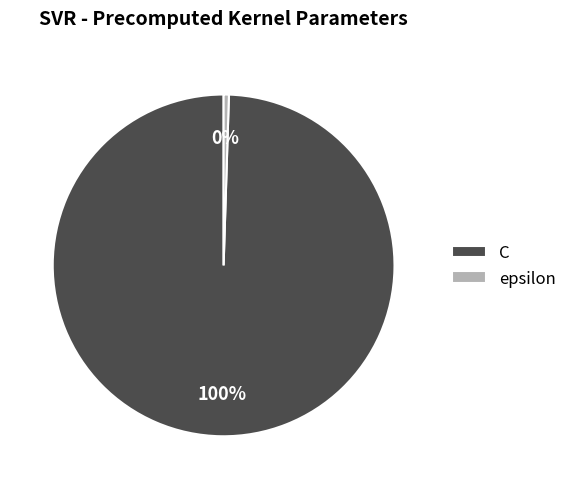

Is it true that epsilon is 13% of the pie?

False